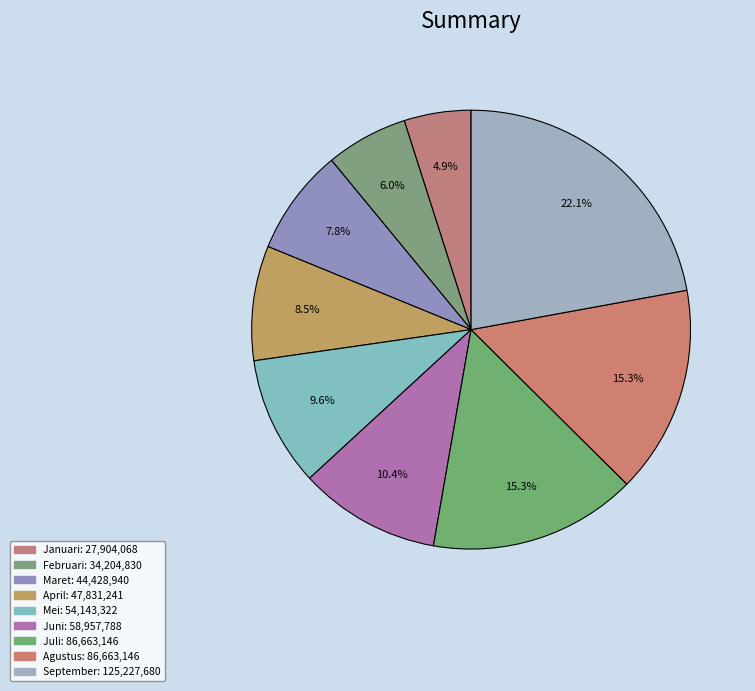

How many segments does this pie chart have?

9